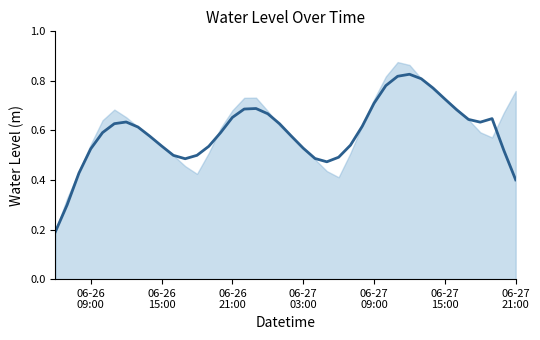

Reading right to left, what are all the values shown in this chart?

0.4	0.5	0.6	0.6	0.6	0.7	0.7	0.8	0.8	0.8	0.8	0.8	0.7	0.6	0.5	0.5	0.5	0.5	0.5	0.6	0.6	0.7	0.7	0.7	0.7	0.6	0.5	0.5	0.5	0.5	0.5	0.6	0.6	0.6	0.6	0.6	0.5	0.4	0.3	0.2